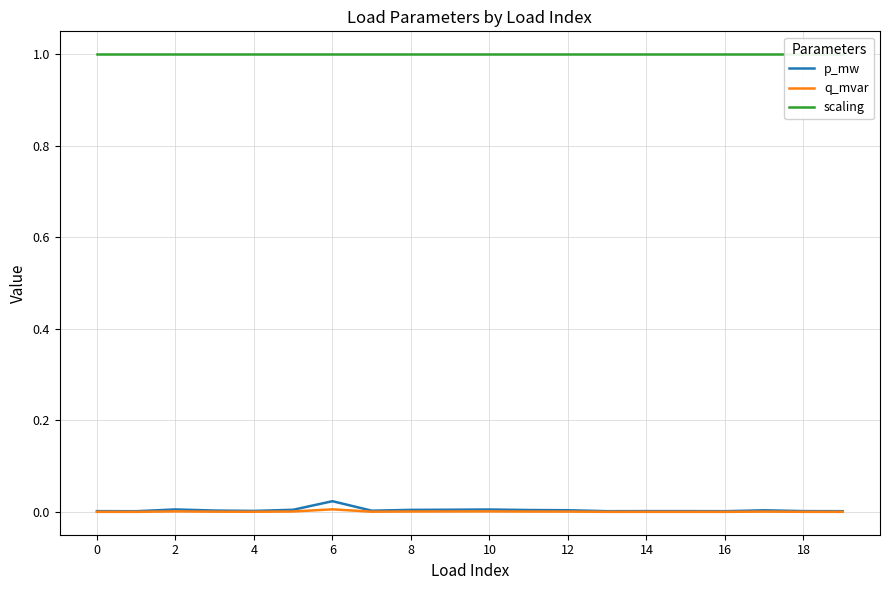

True or false: p_mw has a value of 0.0 at 4.

False